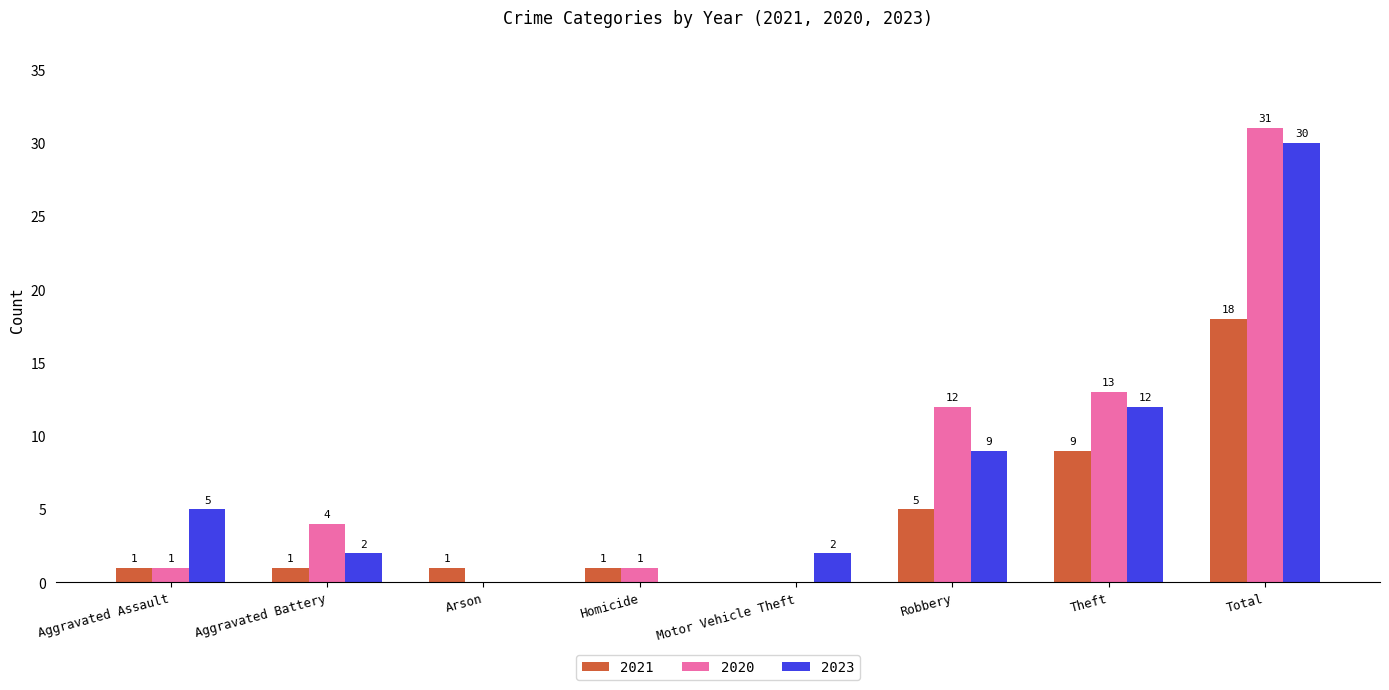

Is it true that 2023 equals 21 at Theft?

False